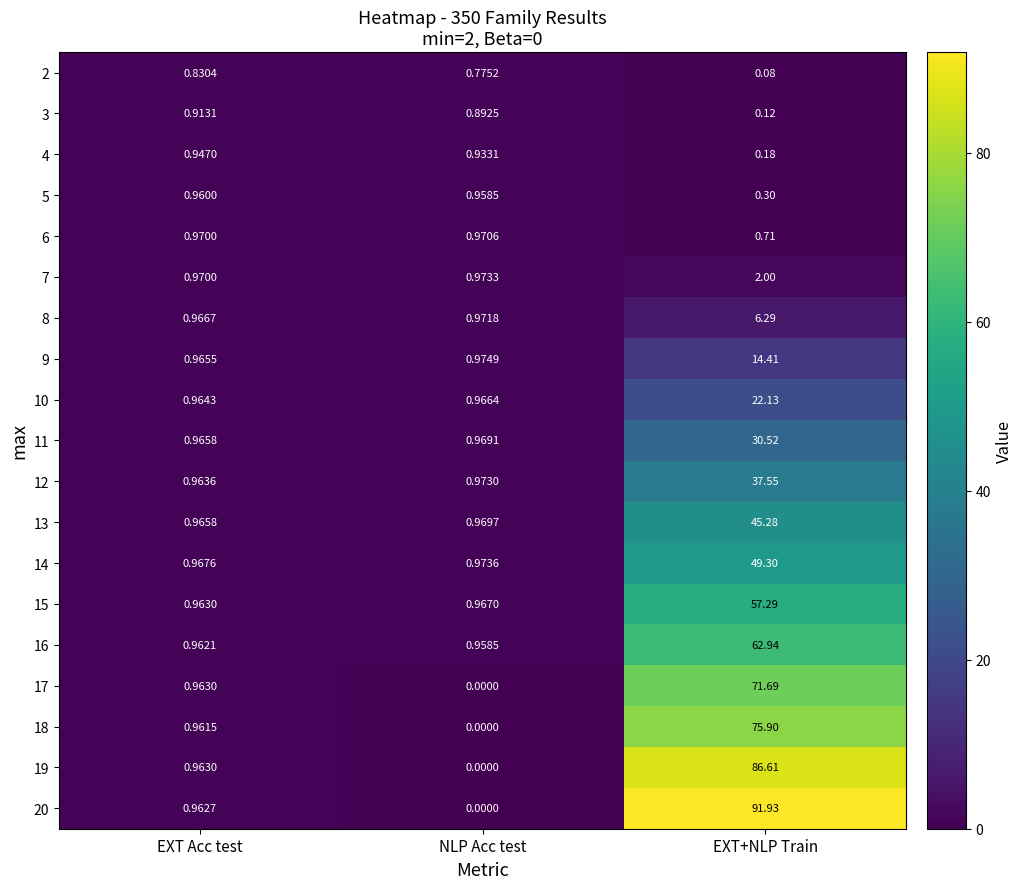

Where is 17 nearest to the value 35?

EXT Acc test